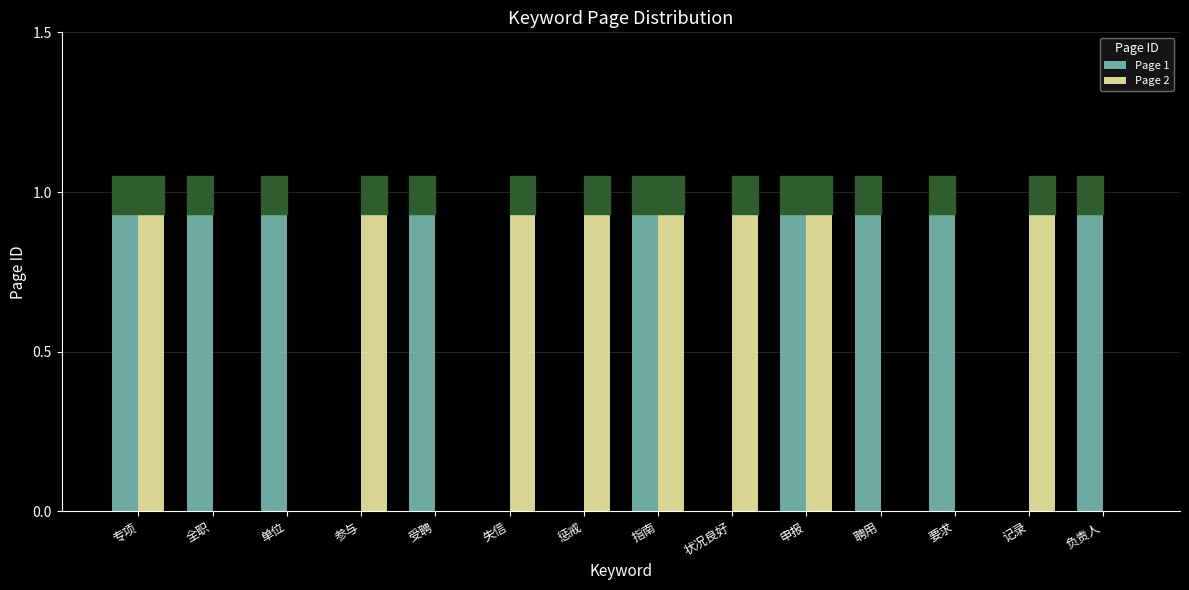

Is the value of Page 2 at 单位 greater than the value of Page 1 at 指南?

No